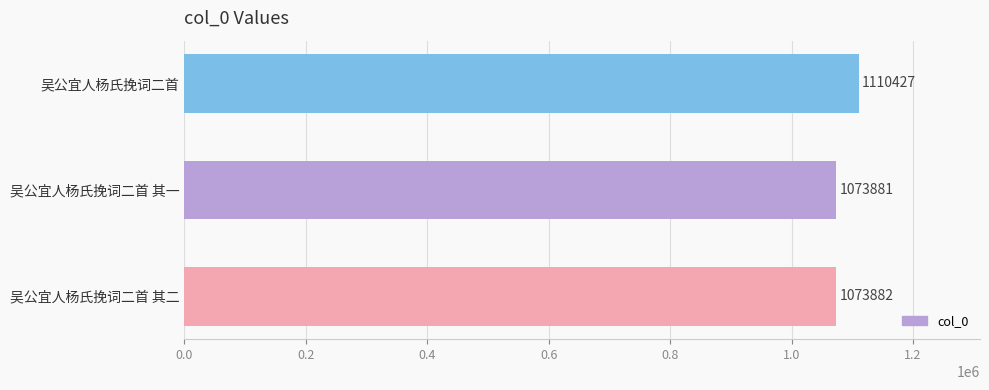

What is the difference between the values at 吴公宜人杨氏挽词二首 and 吴公宜人杨氏挽词二首 其一?

36546